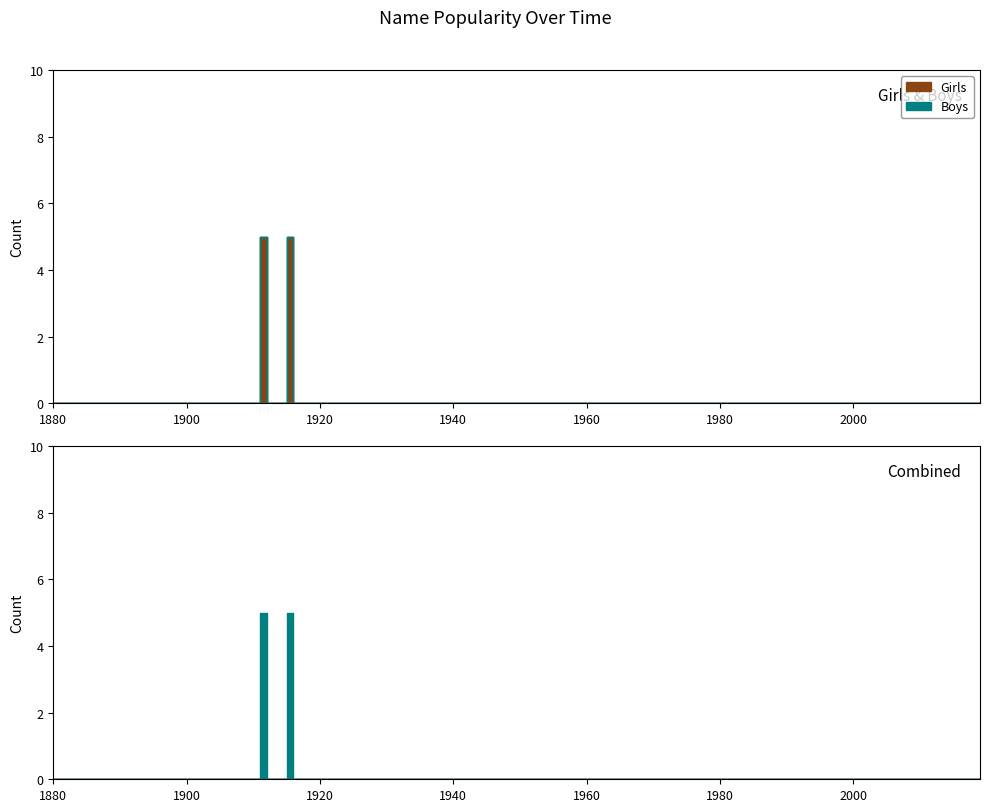

What are all the series names shown in the legend?

Girls, Boys